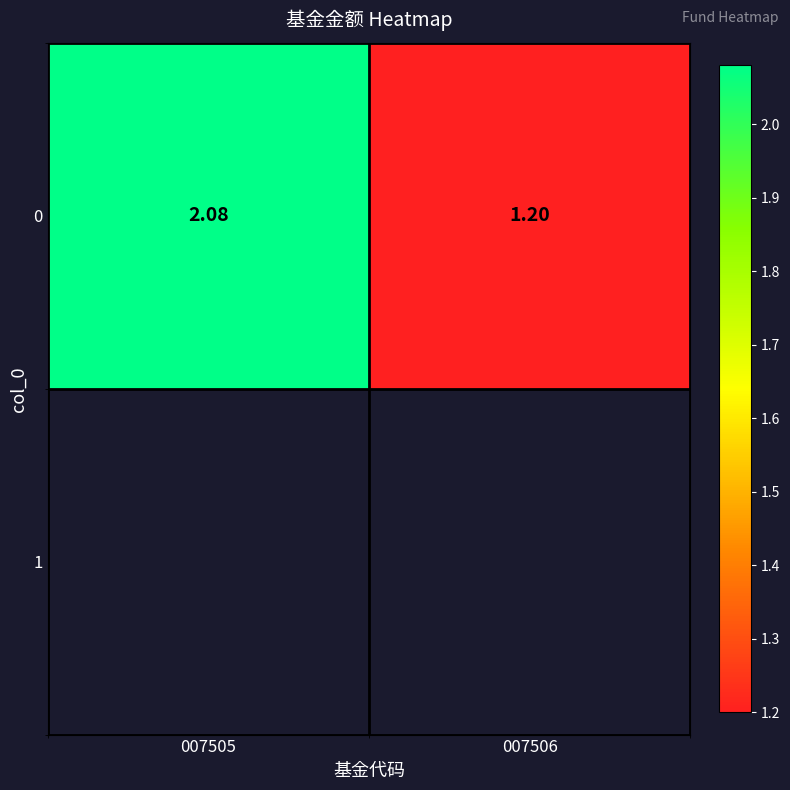

Is it true that the value at 007506 is 1.2?

True